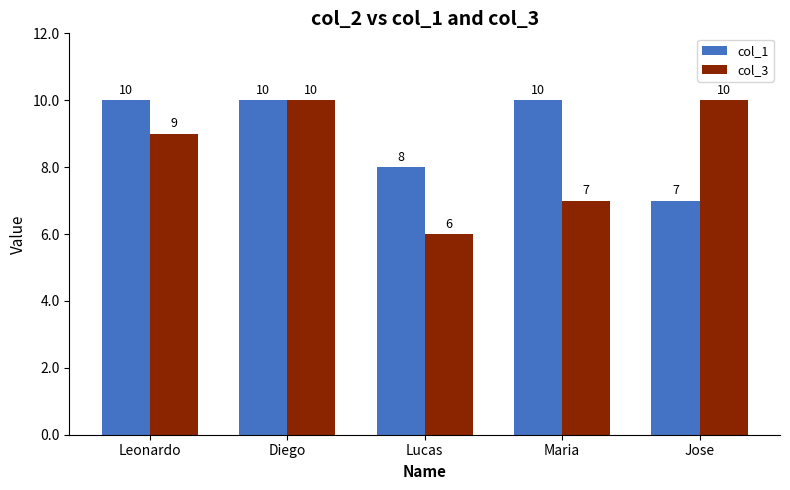

At which label is col_1 closest to 8?

Lucas